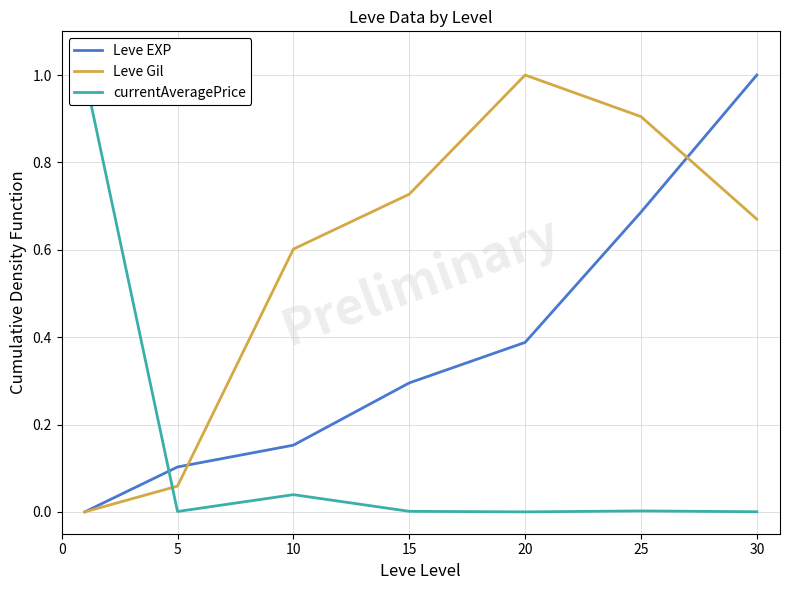

True or false: Leve EXP has a value of 0.1 at 5.

True